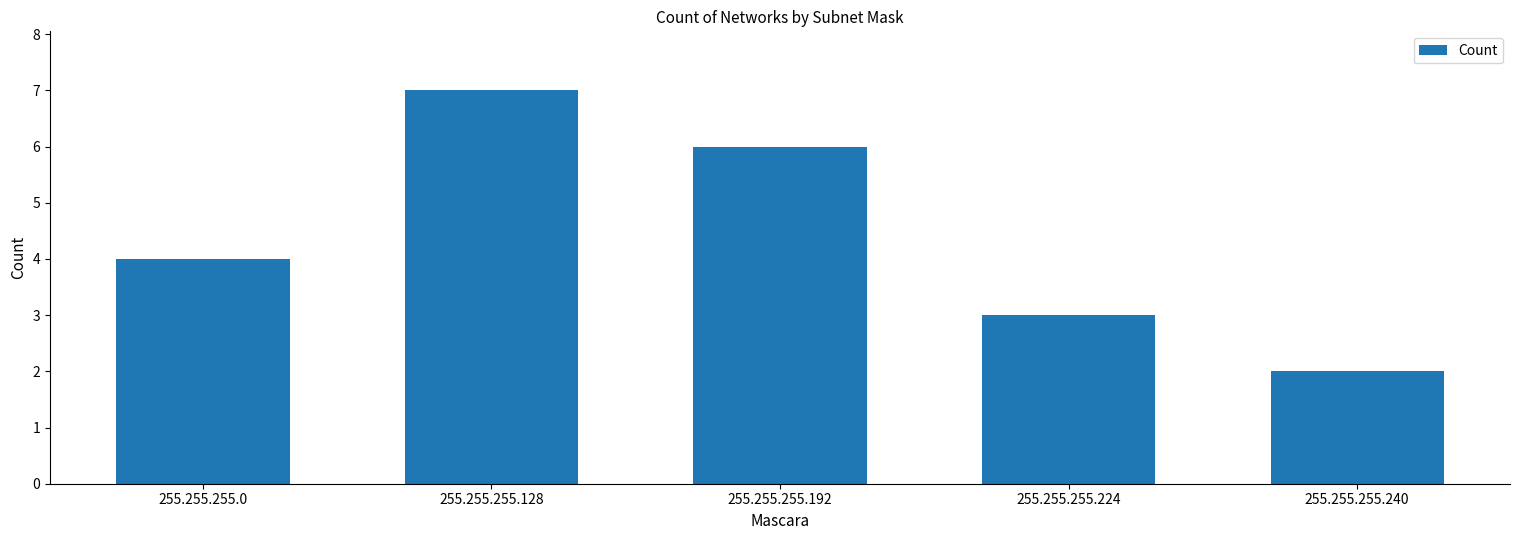

Count the number of data series in this chart.

1